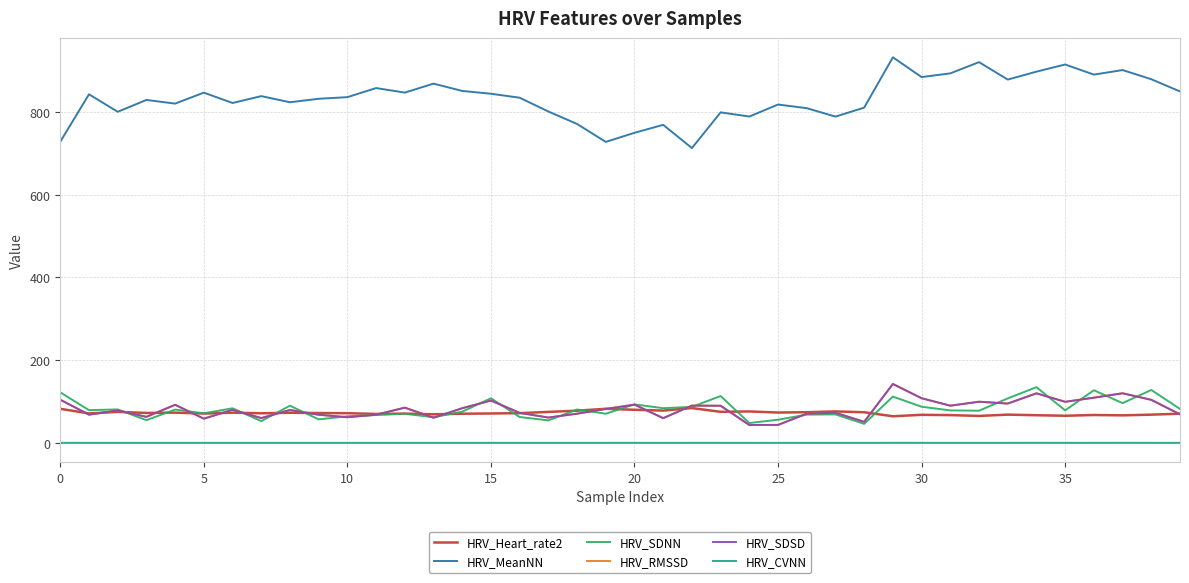

Which series has the largest total across all categories?

HRV_MeanNN